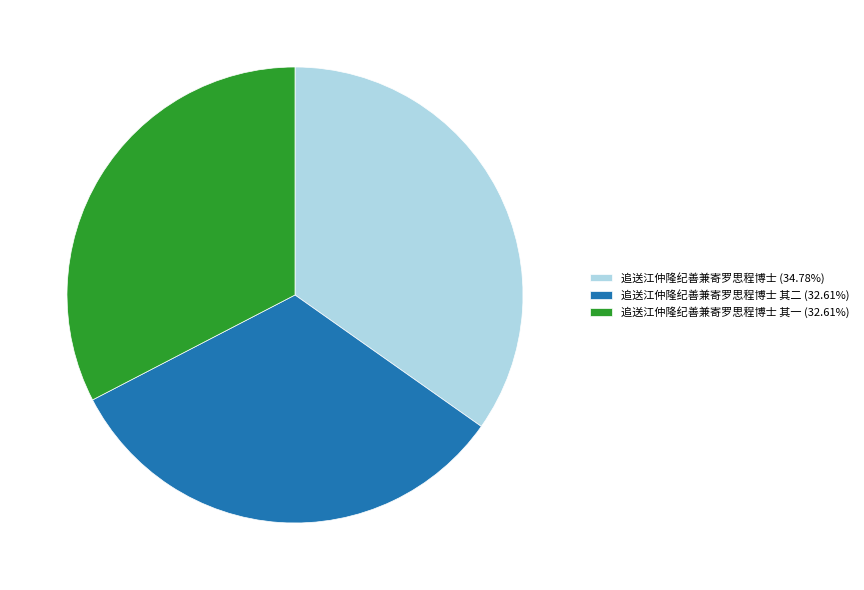

Is the sum of 追送江仲隆纪善兼寄罗思程博士 其一 (32.61%) and 追送江仲隆纪善兼寄罗思程博士 其二 (32.61%) greater than half?

Yes